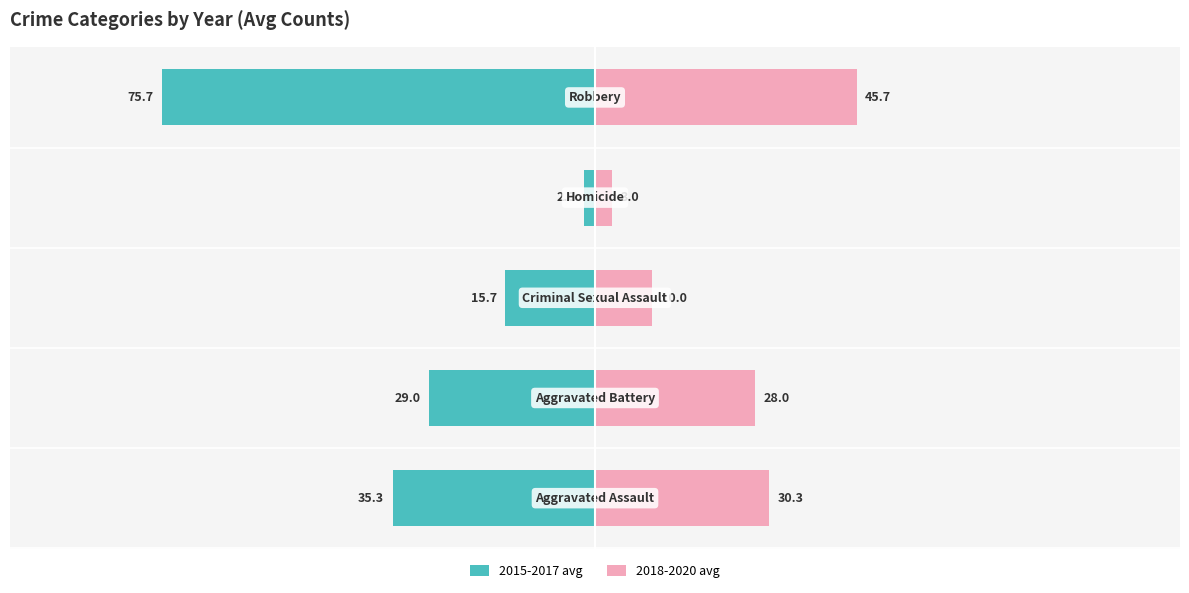

What are all the series names shown in the legend?

2015-2017 avg, 2018-2020 avg